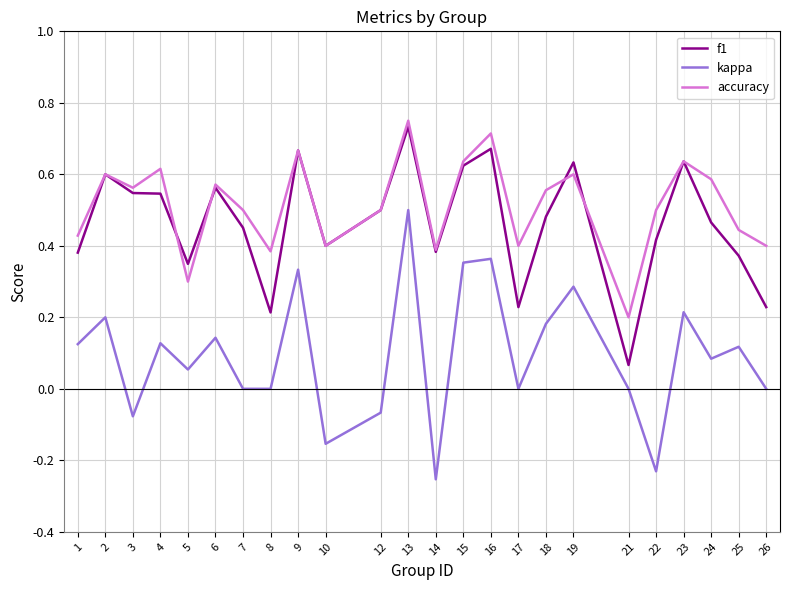

Which category has the highest value in the kappa series?

13